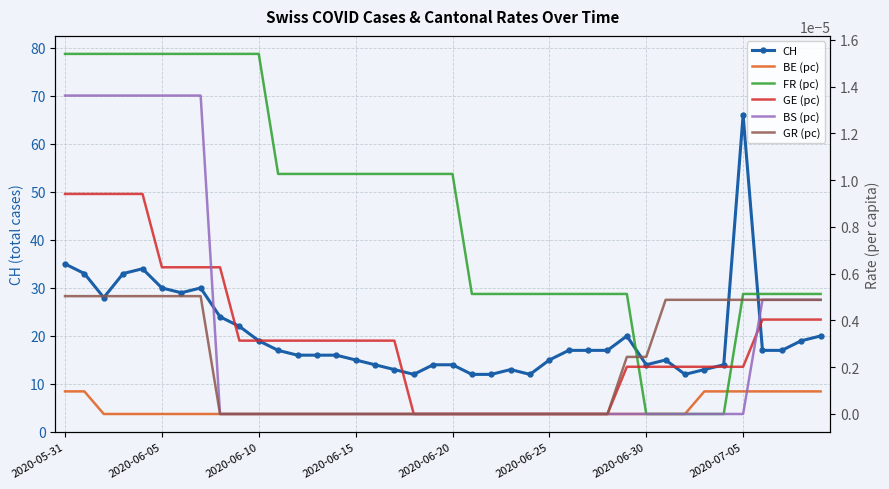

Which series has the largest total across all categories?

CH